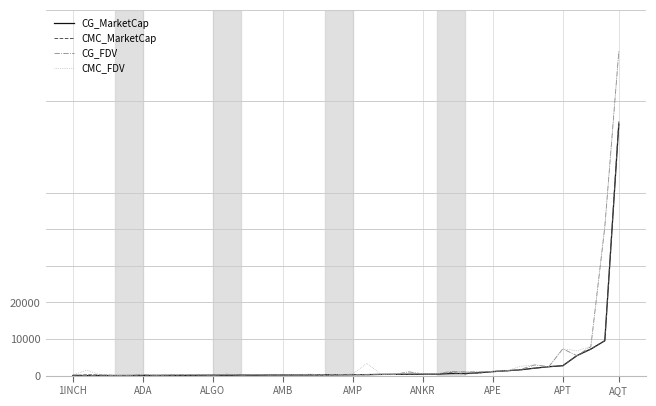

List the series in order of their peak value, lowest first.

CG_MarketCap, CMC_MarketCap, CG_FDV, CMC_FDV